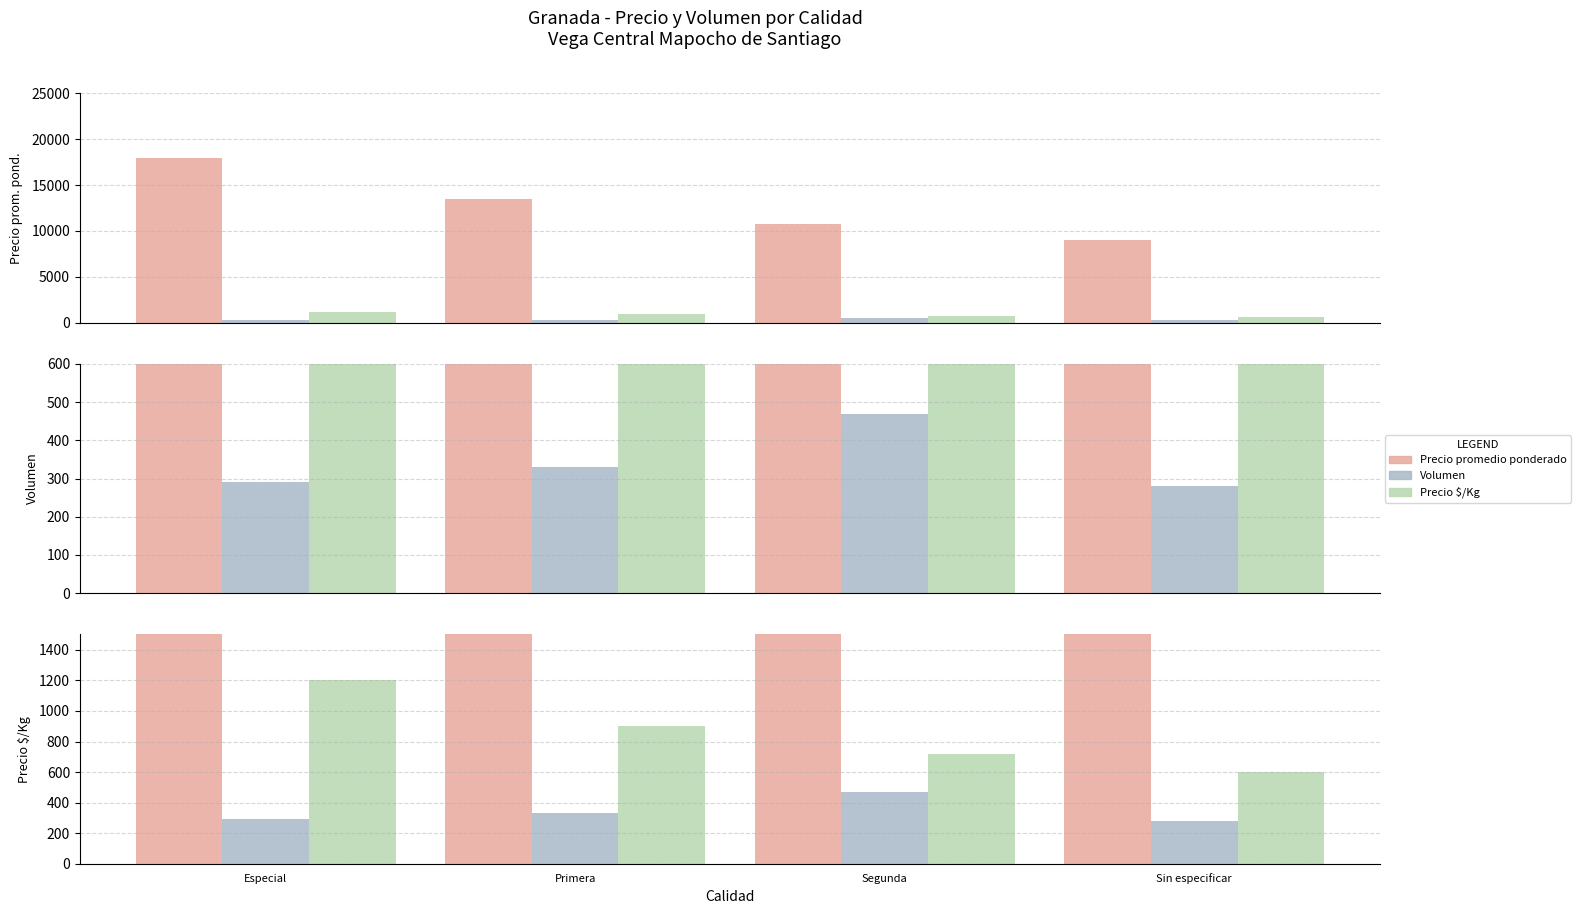

Which series has the largest total across all categories?

Precio promedio ponderado